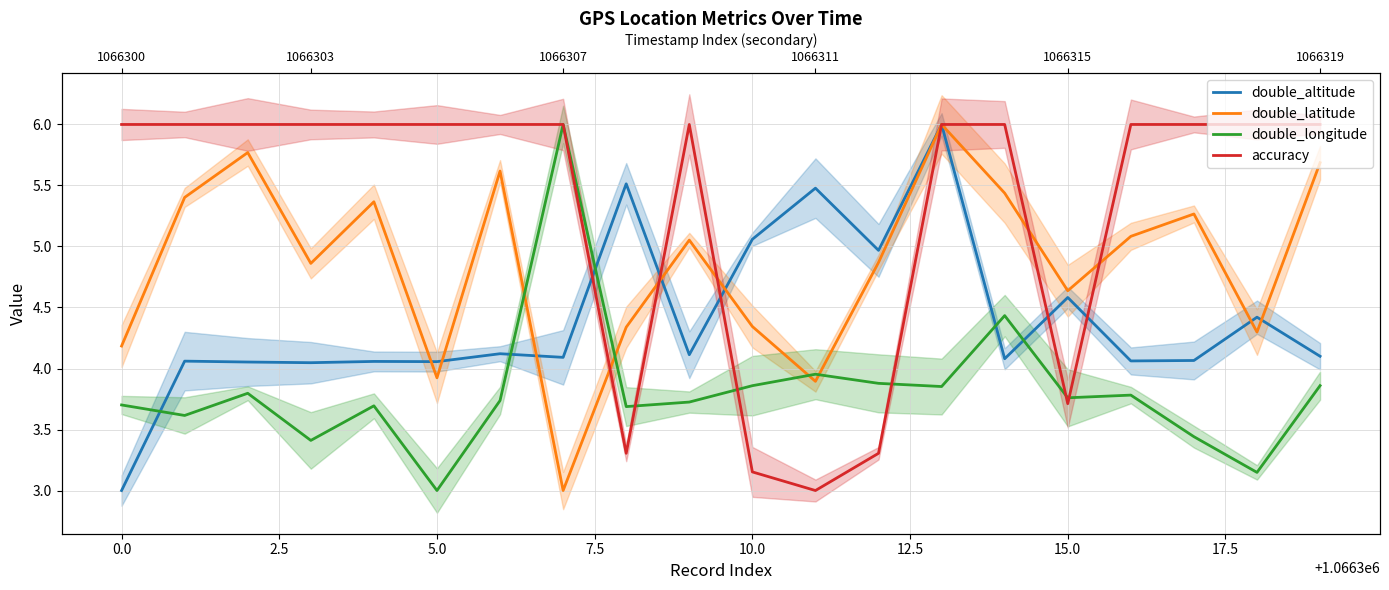

Is the value of double_longitude at 15 greater than the value of double_latitude at 19?

No